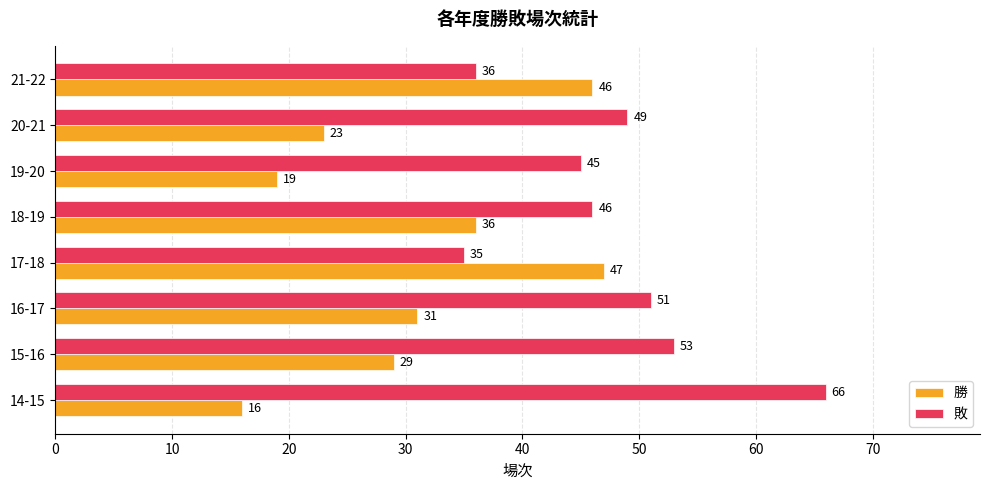

What is the difference between the highest and lowest values at 18-19?

10